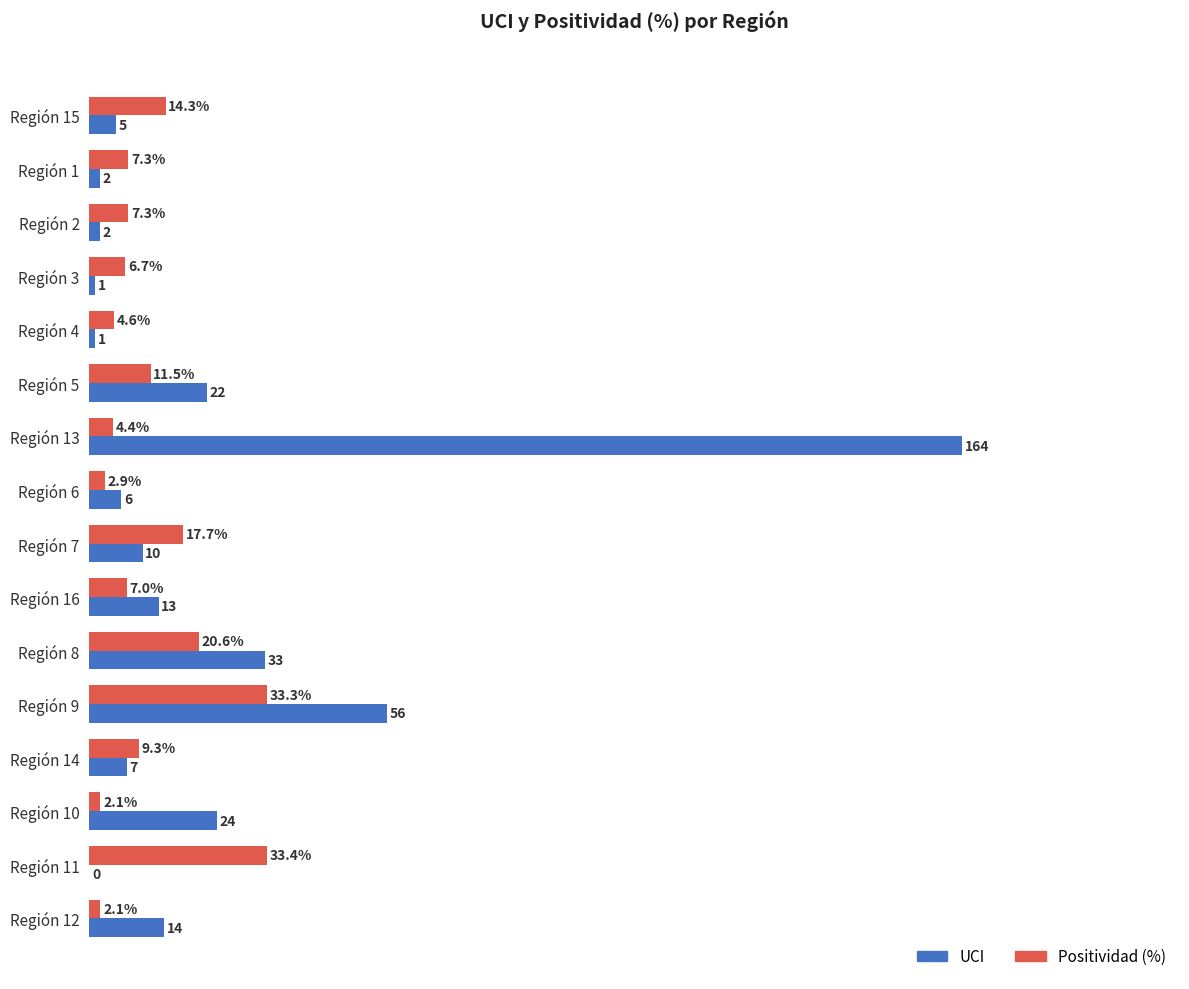

What are all the series names shown in the legend?

UCI, Positividad (%)